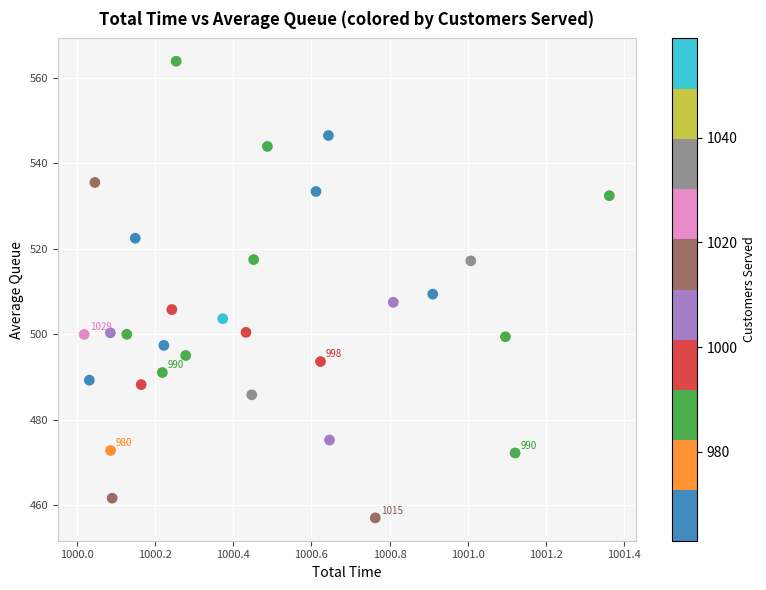

What is the range of X values (max minus min)?

1.3